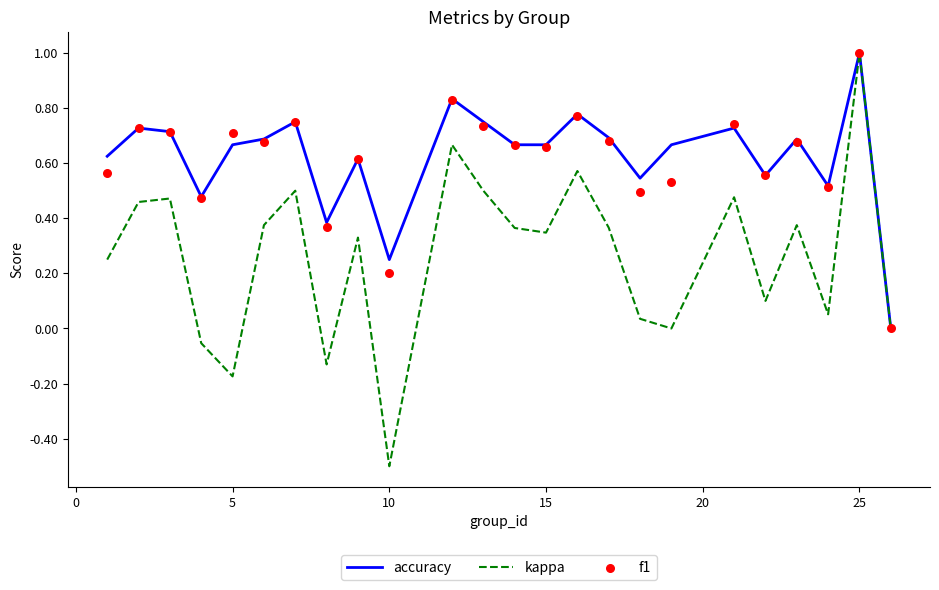

What are all the series names shown in the legend?

accuracy, kappa, f1